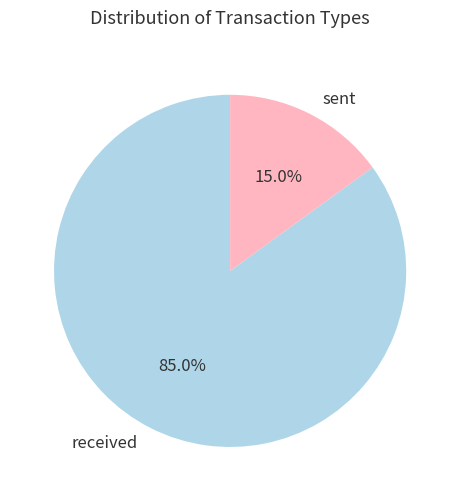

Which category has the biggest portion of the pie?

received